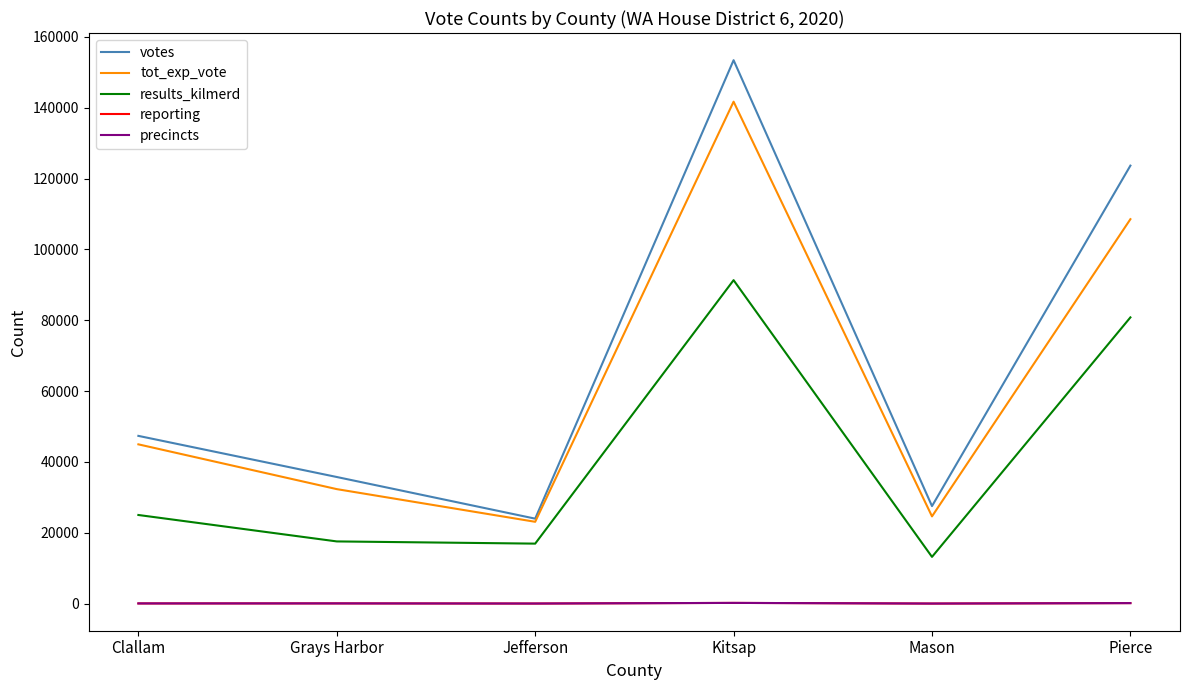

What is the approximate value of precincts at Jefferson?

39